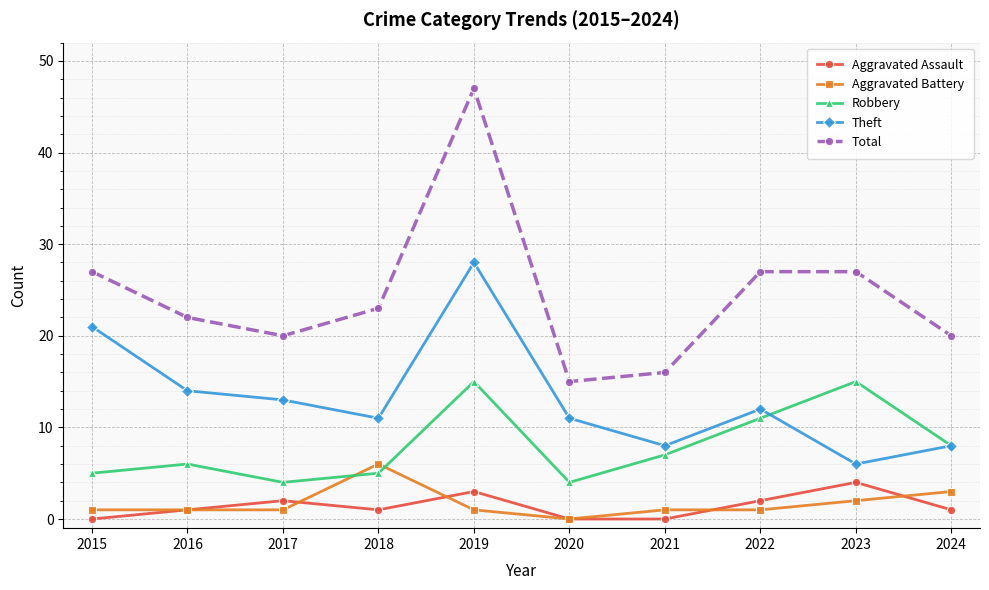

Where do Aggravated Battery and Robbery first cross each other?

2017 and 2018